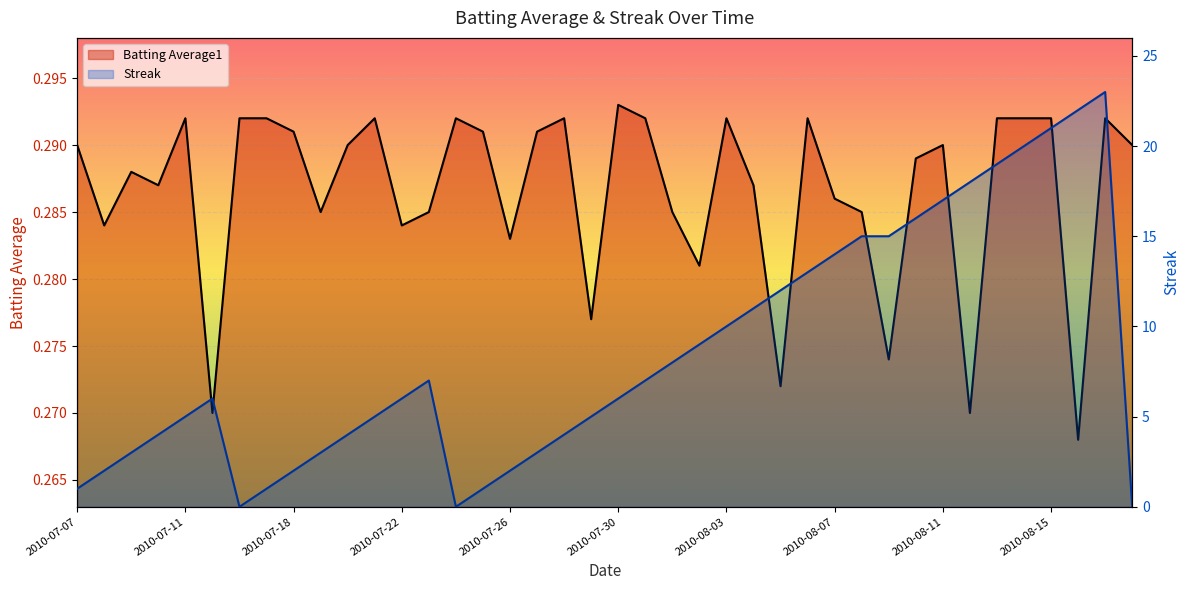

Which series ends up on top after the final intersection of Batting Average1 and Streak?

Batting Average1